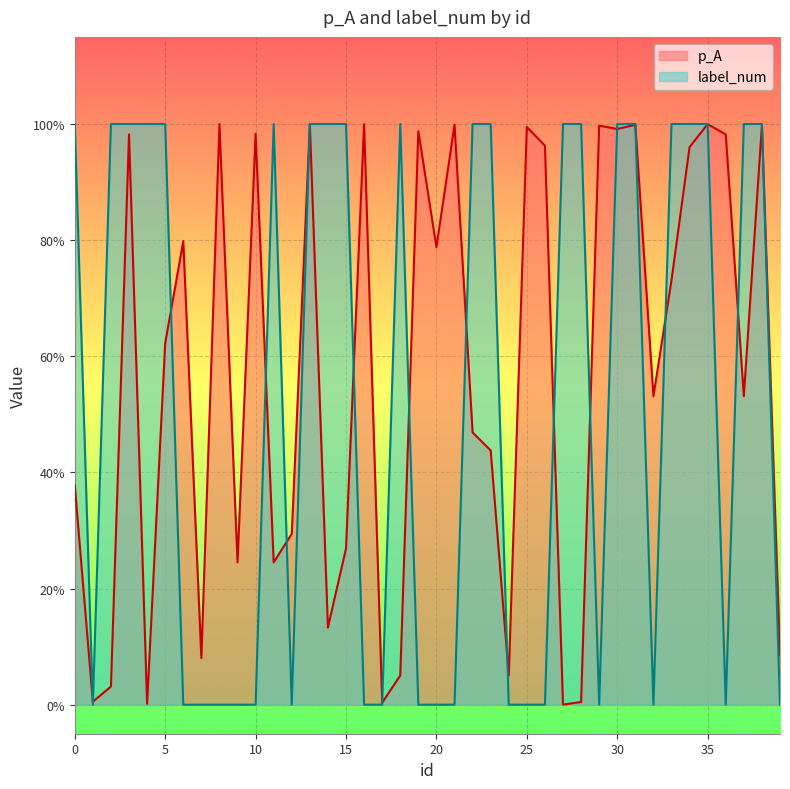

What is the maximum value shown in the chart?

1.0